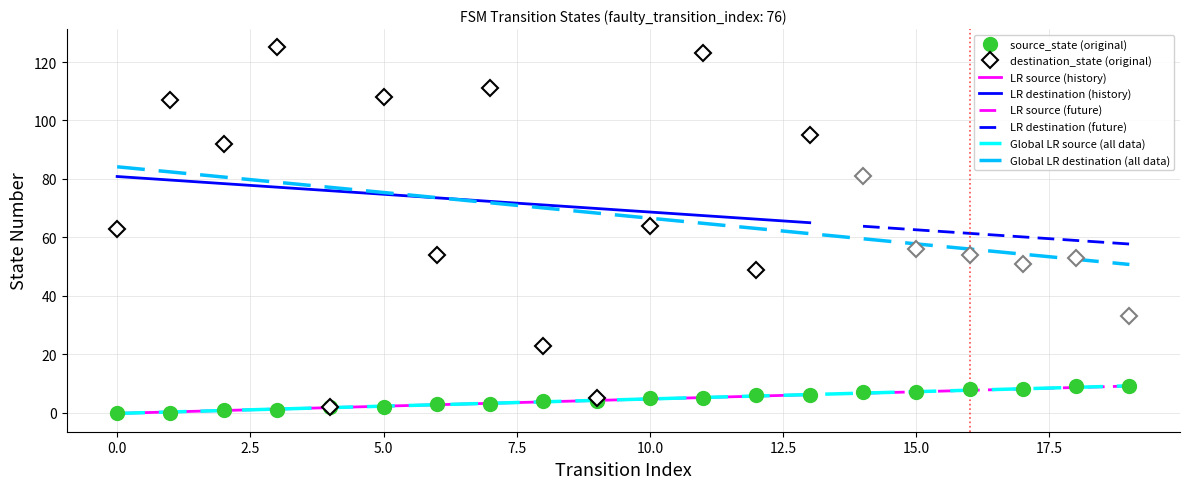

Reading left to right, what are all the values shown in this chart?

0=84.2	1=82.4	2=80.6	3=78.9	4=77.1	5=75.4	6=73.6	7=71.8	8=70.1	9=68.3	10=66.6	11=64.8	12=63.1	13=61.3	14=59.5	15=57.8	16=56.0	17=54.3	18=52.5	19=50.7